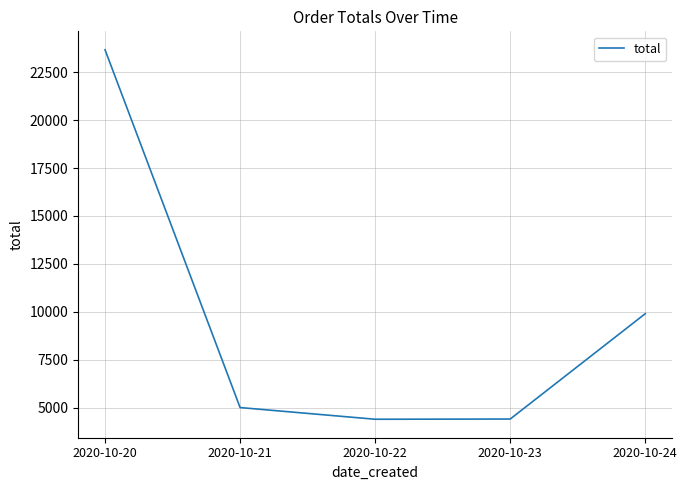

Which category has the highest value across all series?

2020-10-20